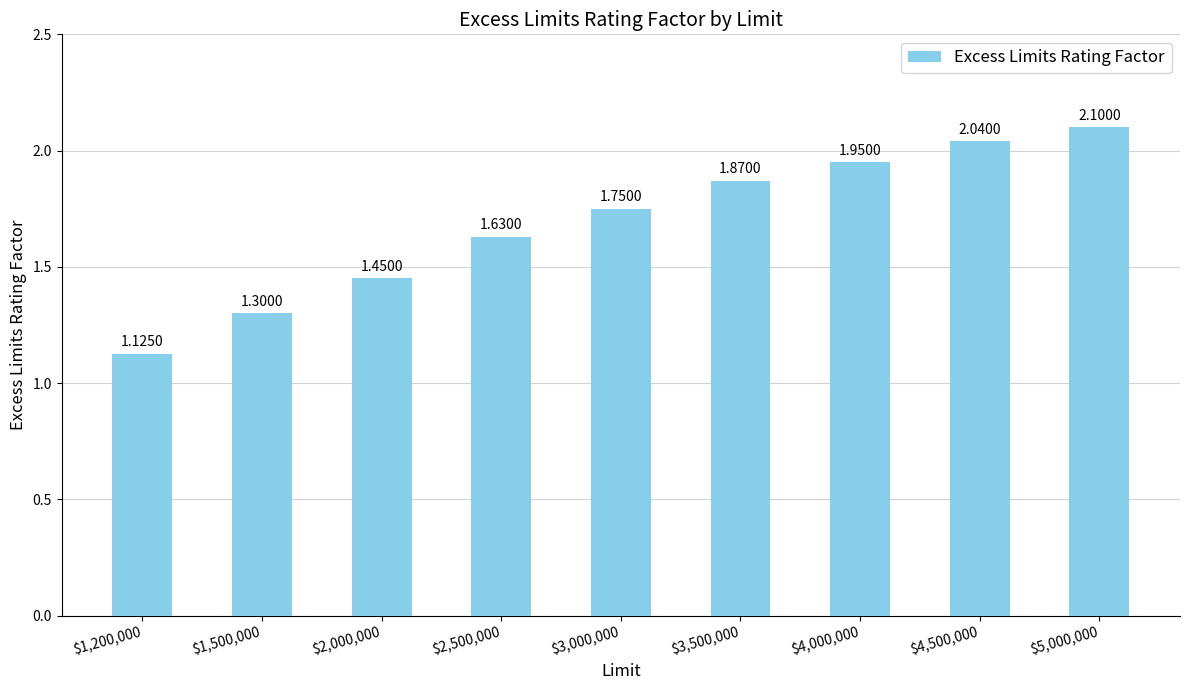

What is the difference between the second highest and second lowest values?

0.7